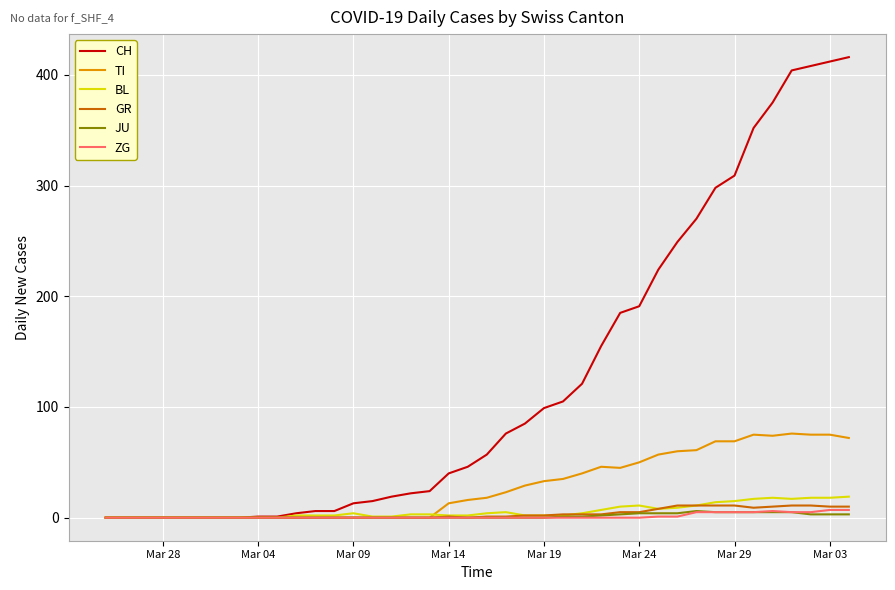

Which series has the largest range (max minus min)?

CH